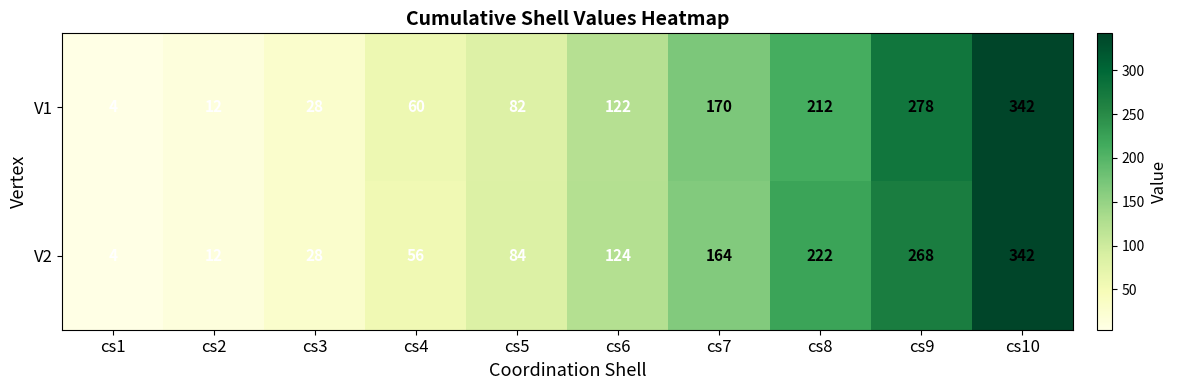

The V1 series shows 122 at cs6. True or false?

True